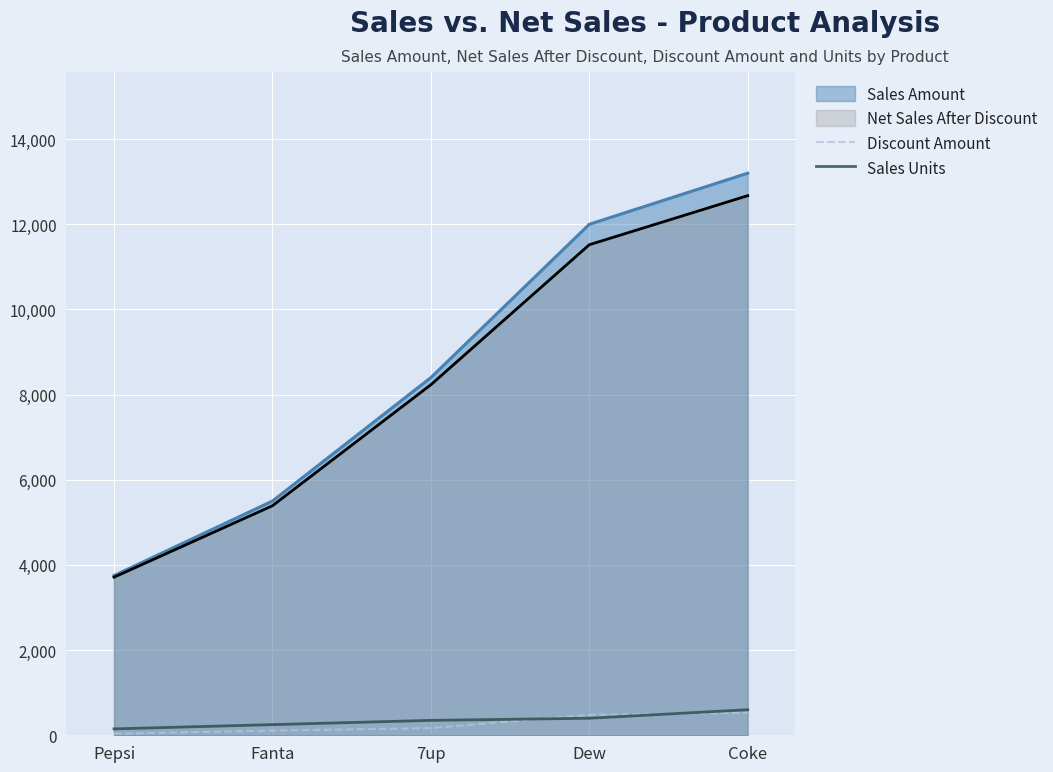

What is the label of the 2nd point from the right?

Dew